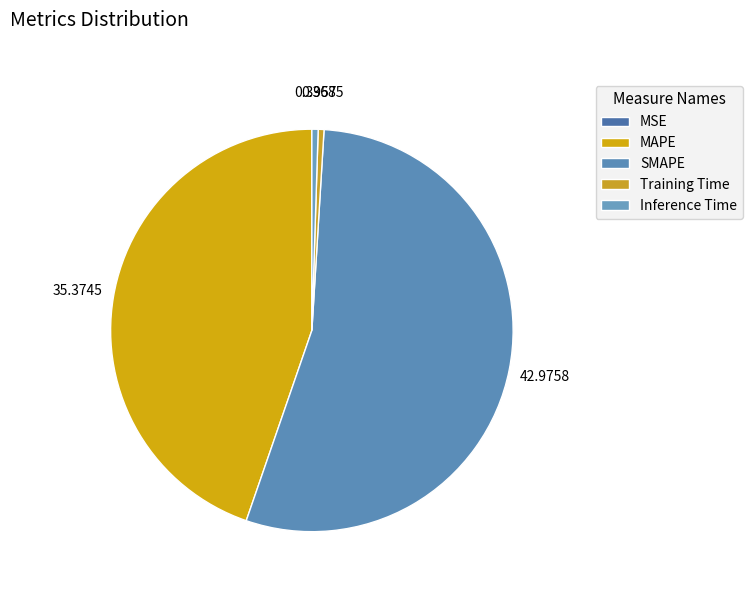

What is the change in value from MAPE to Training Time?

-35.0